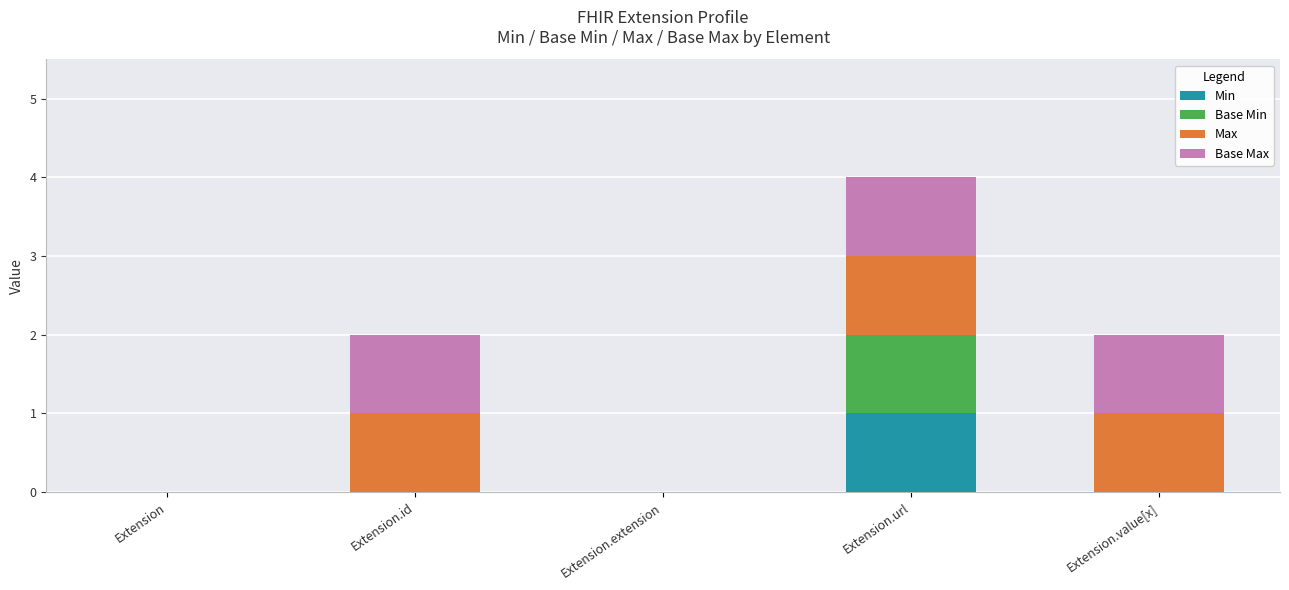

Does the chart contain stacked bars?

Yes